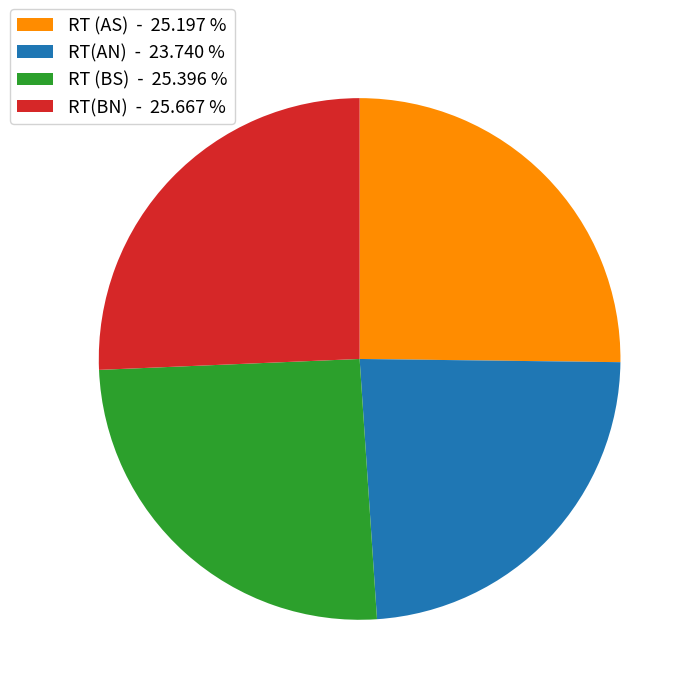

Does RT(AN) - 23.740 % represent more than half of the total?

No